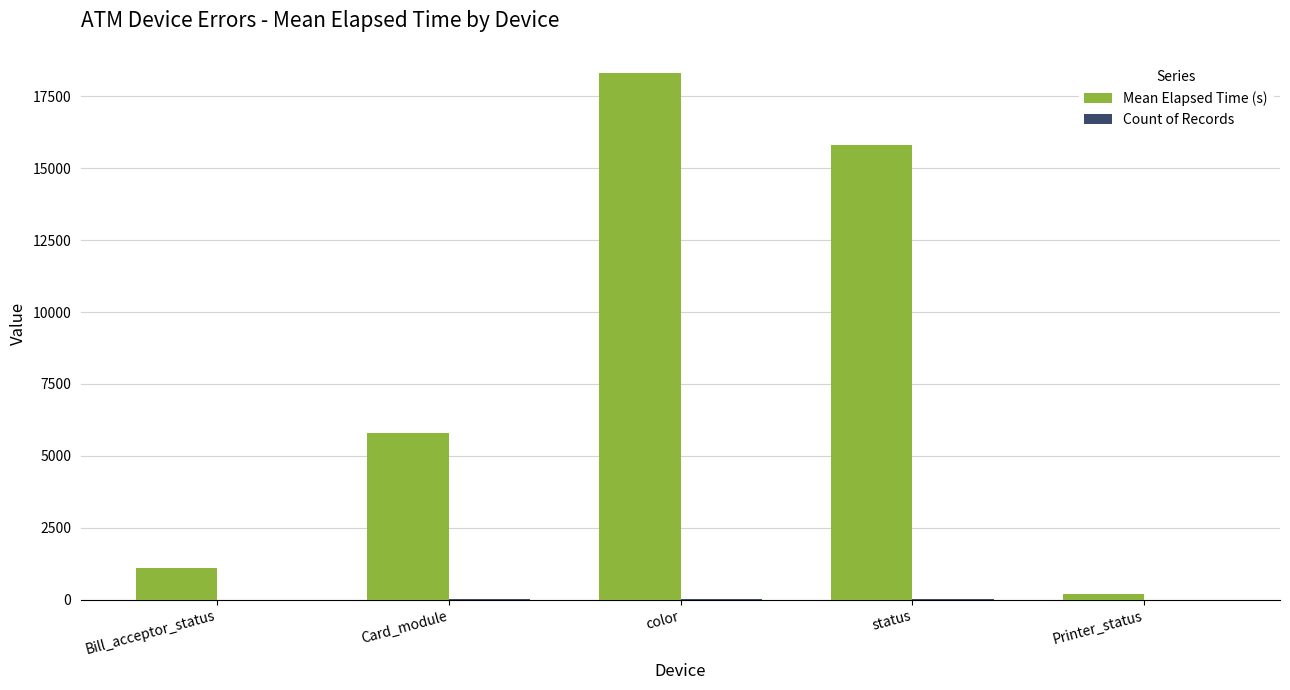

What is the spread (max minus min) of values at color?

18314.0